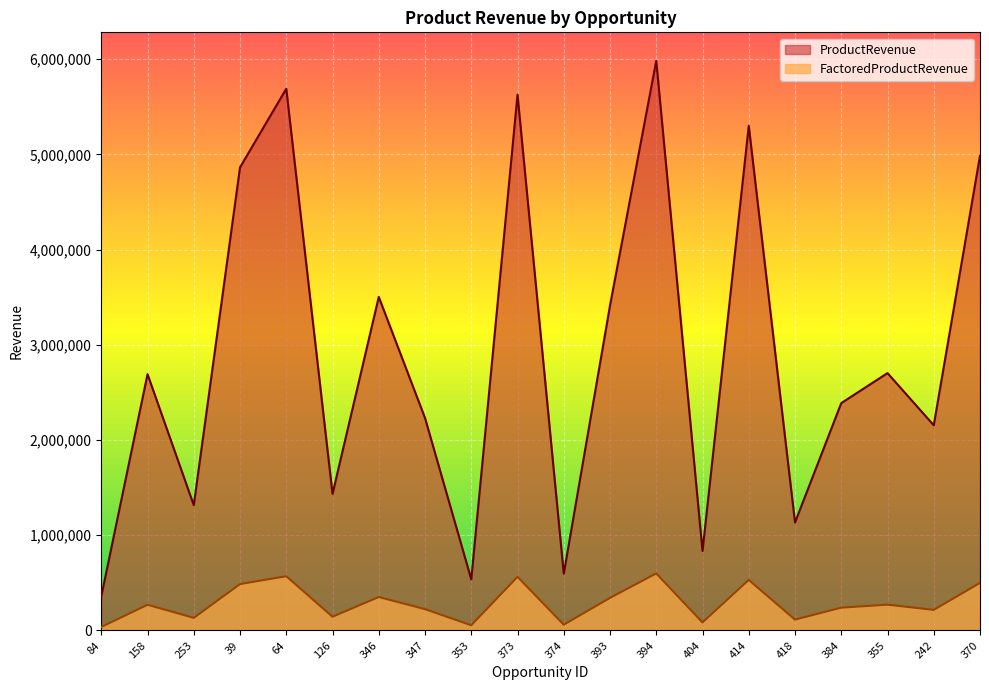

True or false: ProductRevenue has a value of 5626094 at 373.

True